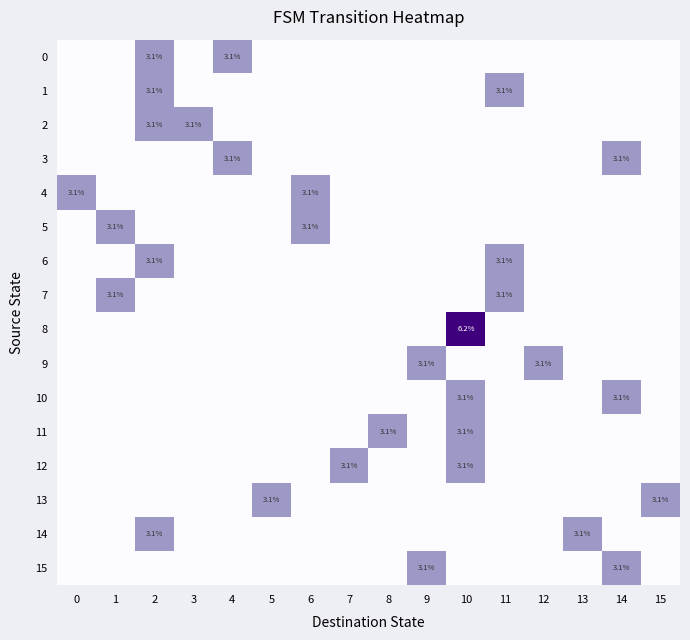

Is it true that 6 equals 3.1 at 11?

True